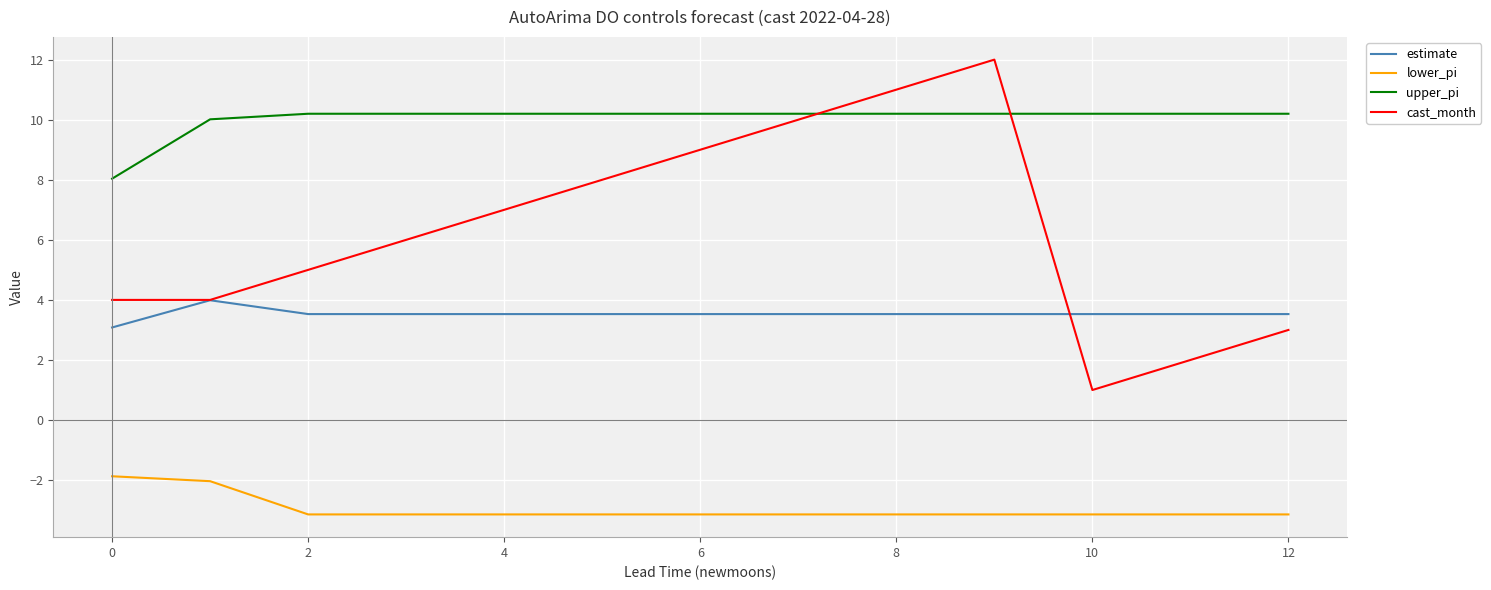

Which series has the widest spread of values?

cast_month